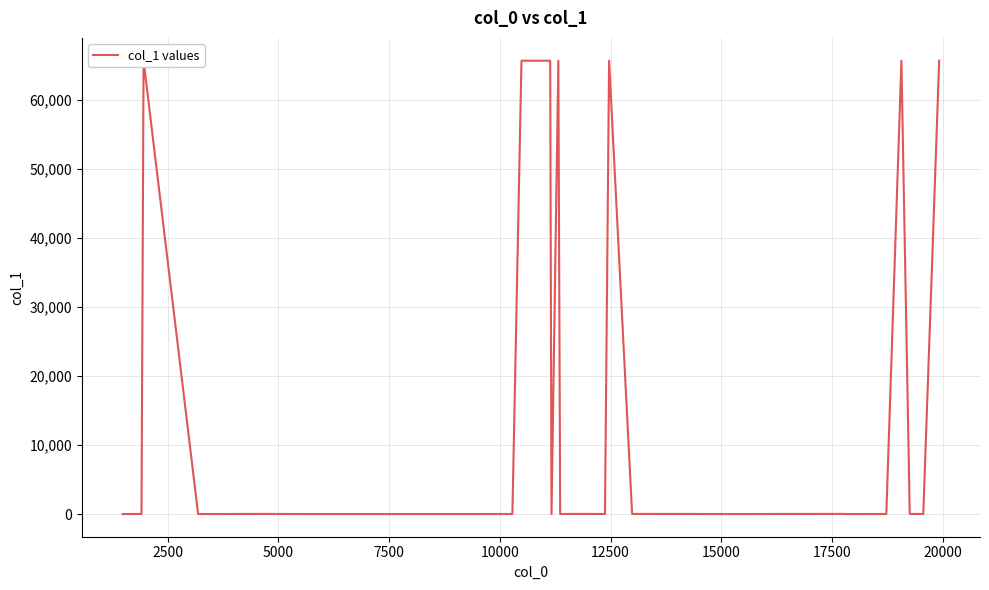

How many lines are shown in the chart?

1